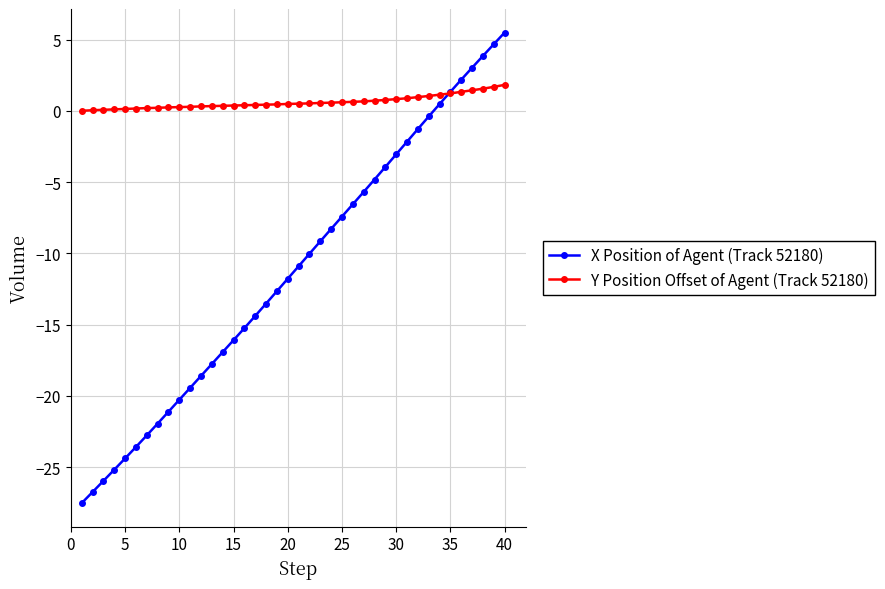

True or false: X Position of Agent (Track 52180) has more than 2 points higher than both neighbors.

False